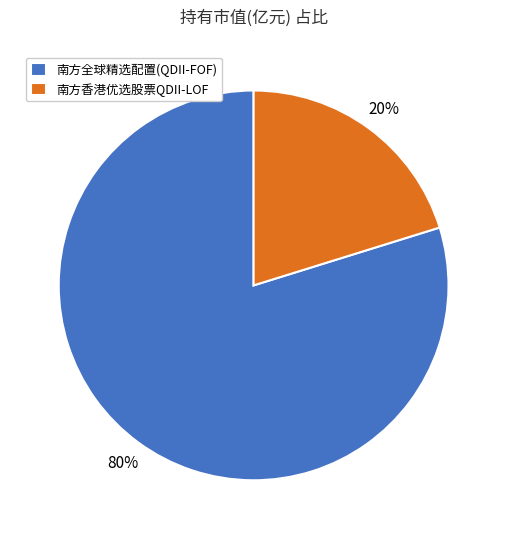

How many segments does this pie chart have?

2